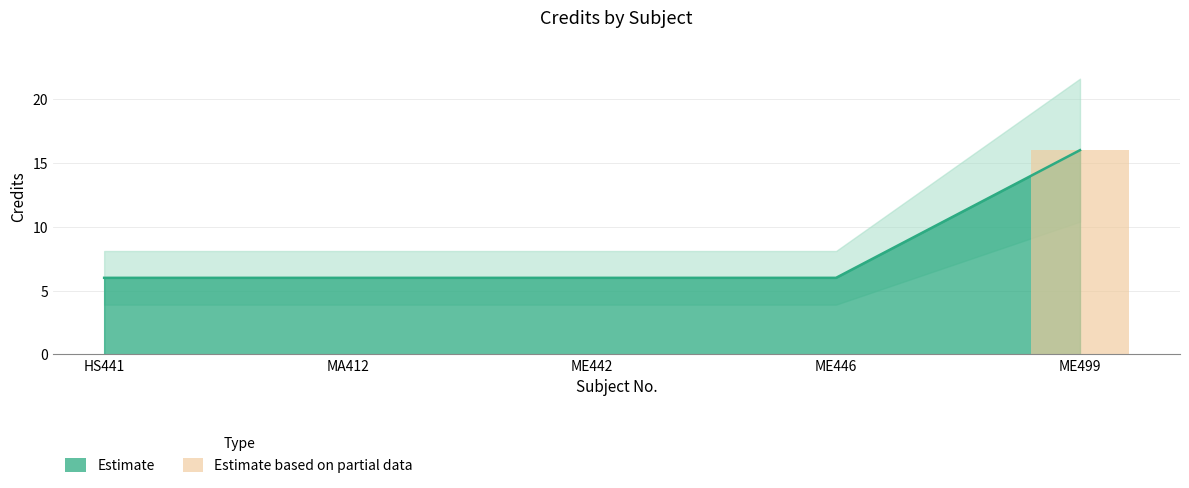

What is the difference between the maximum and minimum values?

10